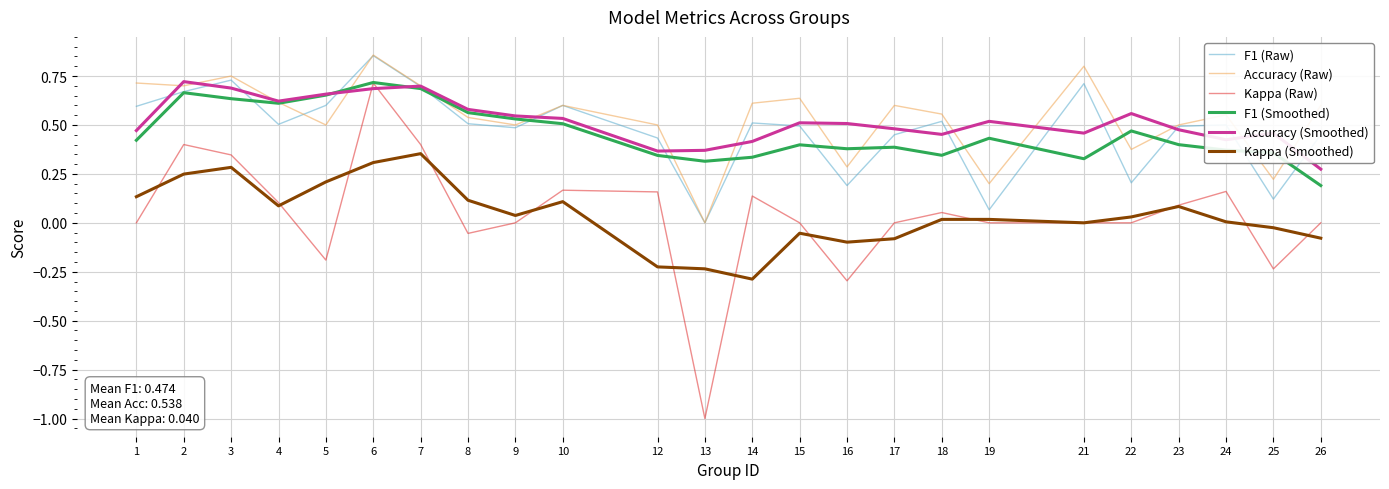

Is the value of F1 (Smoothed) at 5 greater than the value of Accuracy (Raw) at 6?

No